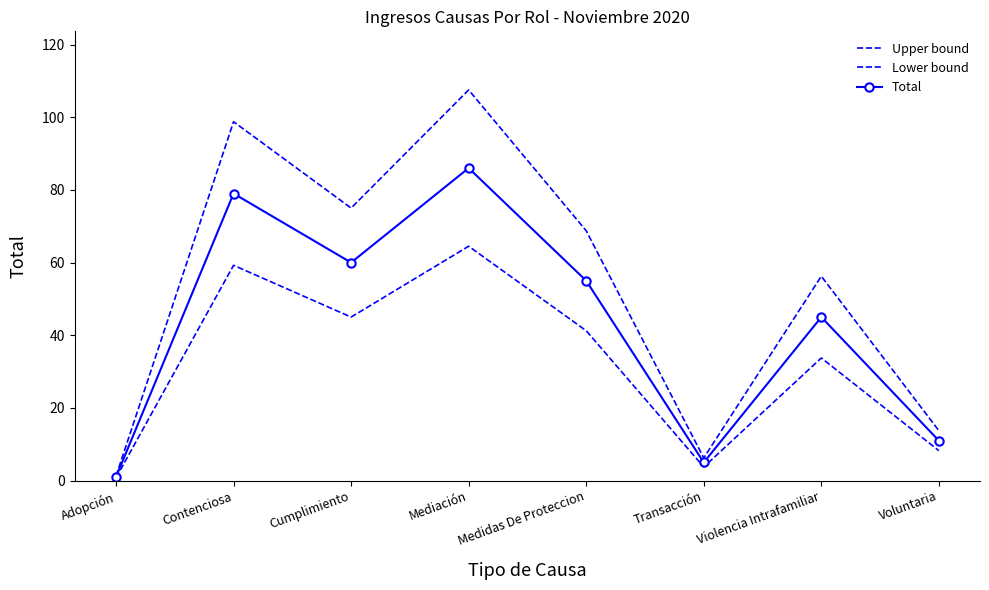

How many interior local peaks does the Lower bound series have?

3